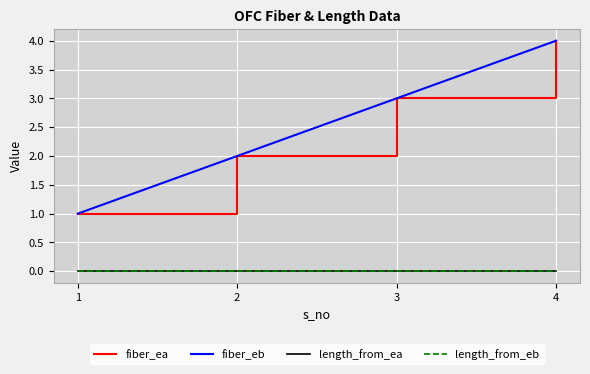

Which category has the lowest value across all series?

1